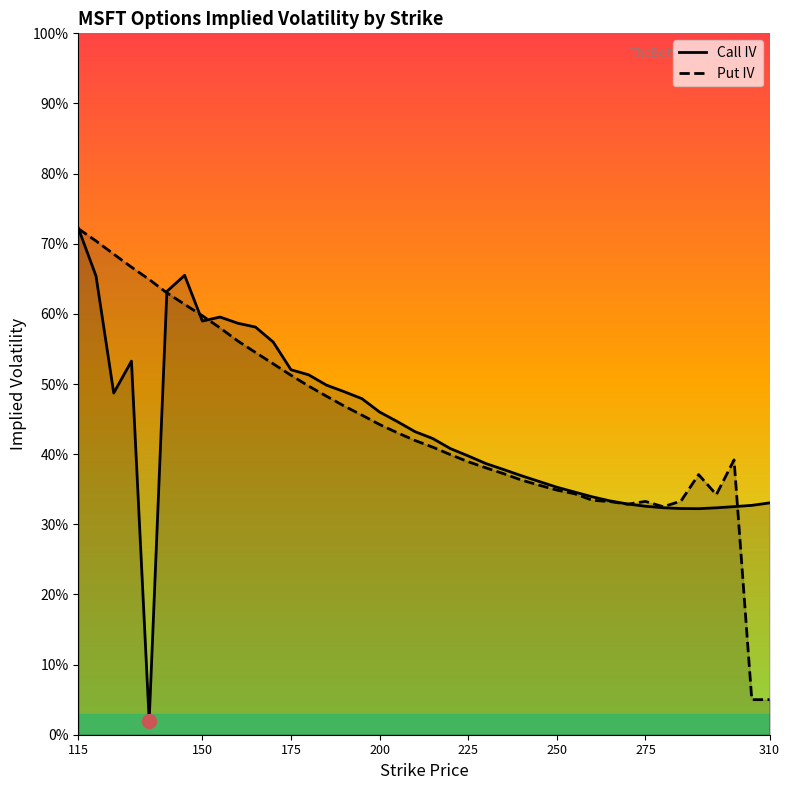

What is the difference between the maximum and minimum values in the Call IV series?

0.7